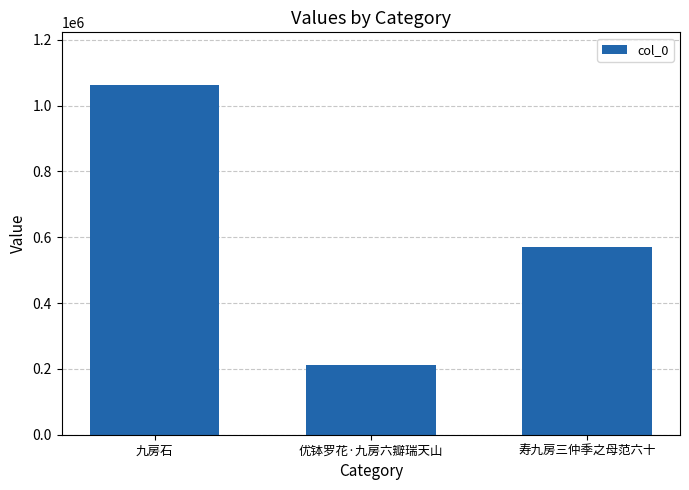

Which label corresponds to the largest value in the chart?

九房石